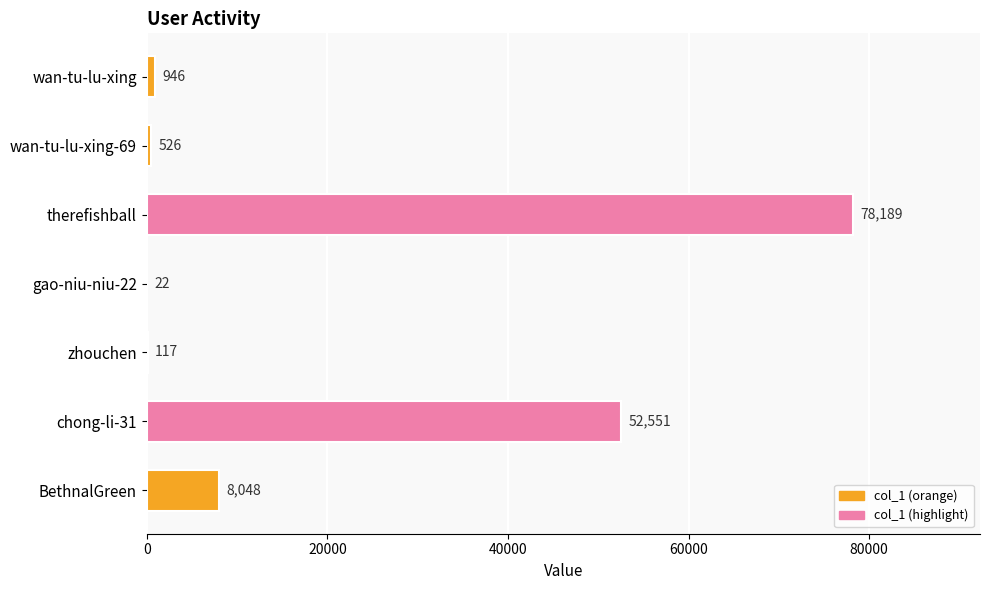

The chart shows a value of 78189 at therefishball. True or false?

True